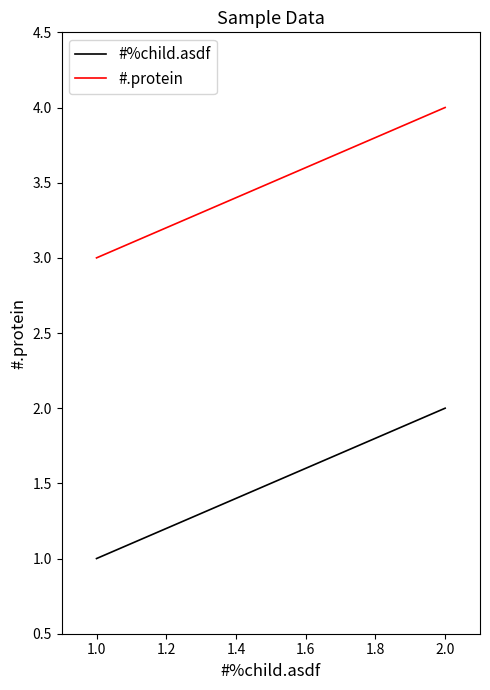

How many lines are shown in the chart?

2